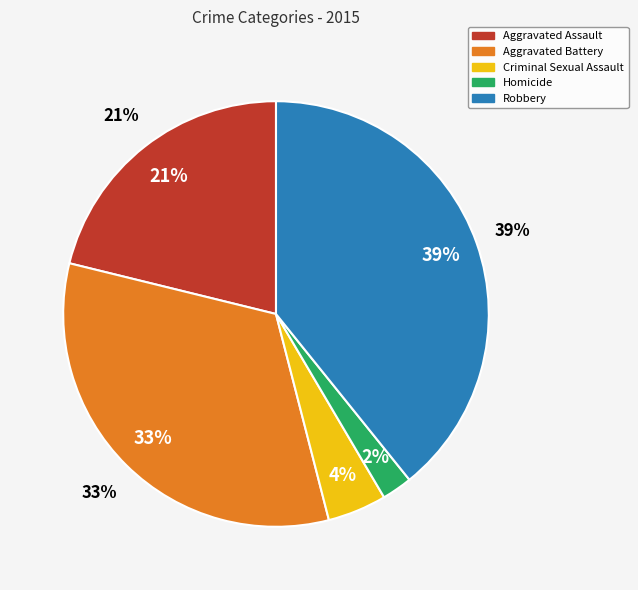

What is the ratio of the value at Robbery to the value at Aggravated Assault?

1.9